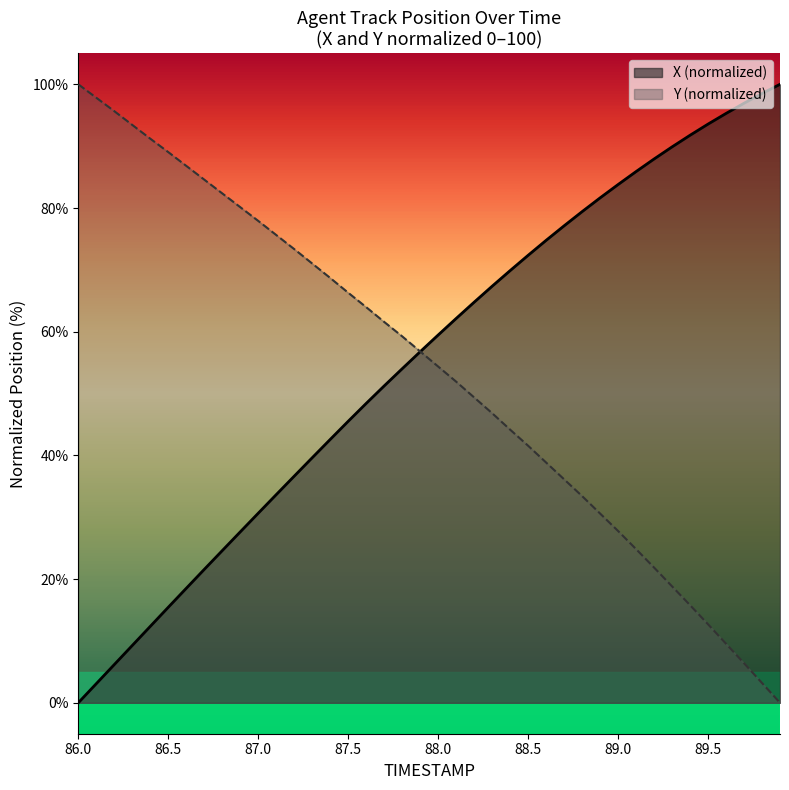

True or false: X (normalized) has a value of 30.6 at 87.0.

True